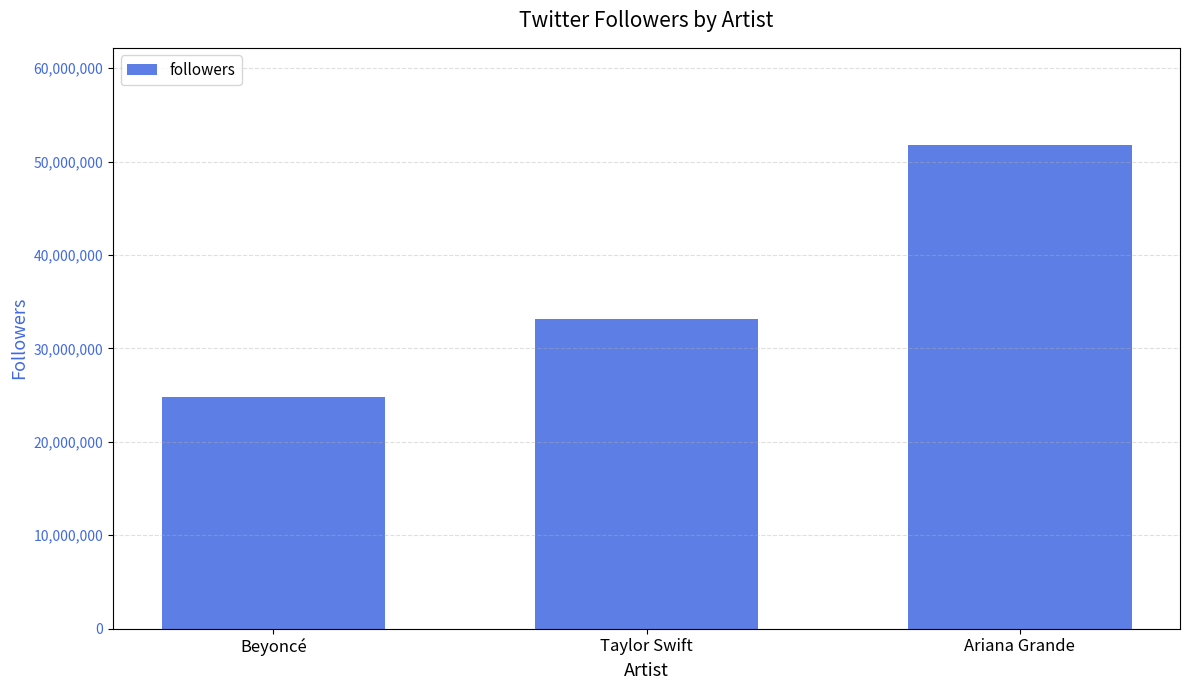

How many series are shown in this chart?

1